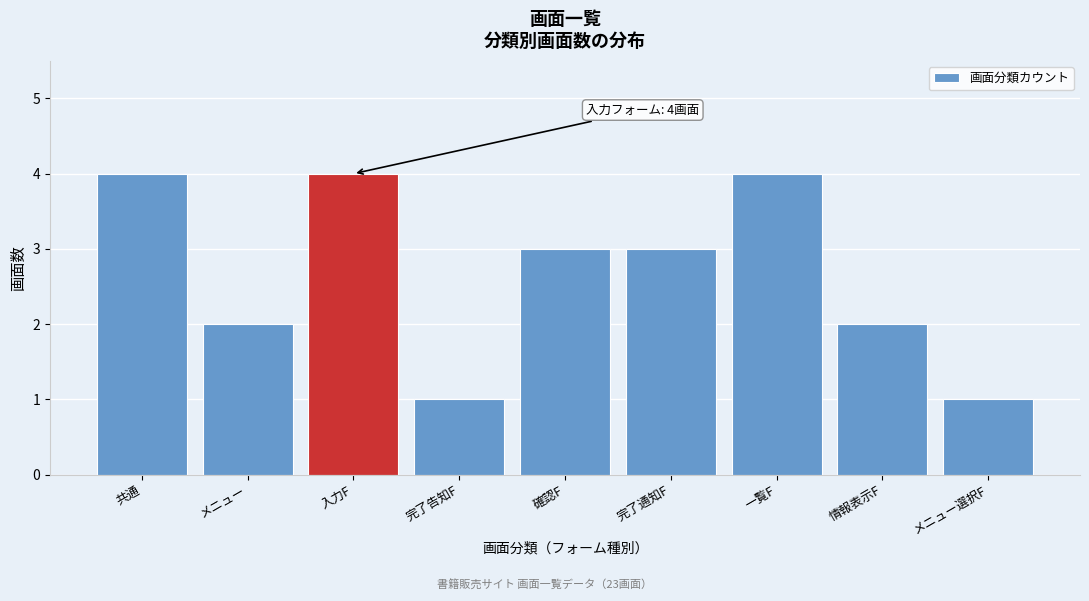

Reading right to left, transcribe all the data shown in this chart.

メニュー選択F=1	情報表示F=2	一覧F=4	完了通知F=3	確認F=3	完了告知F=1	入力F=4	メニュー=2	共通=4